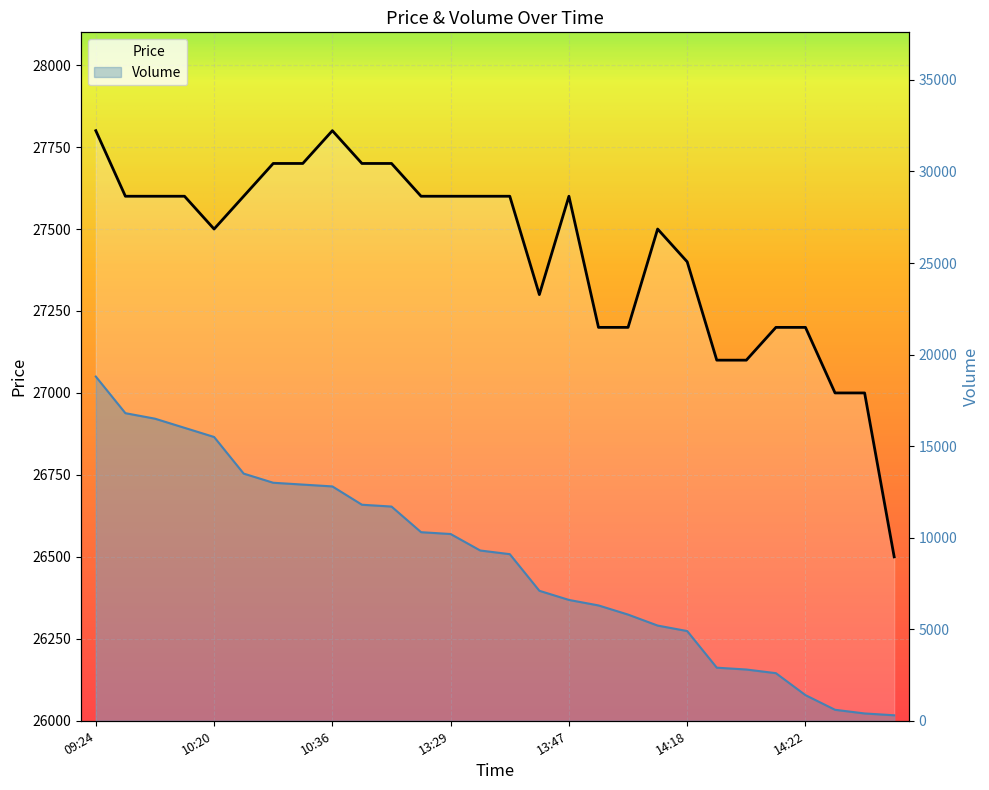

What is the minimum value for Price?

26500